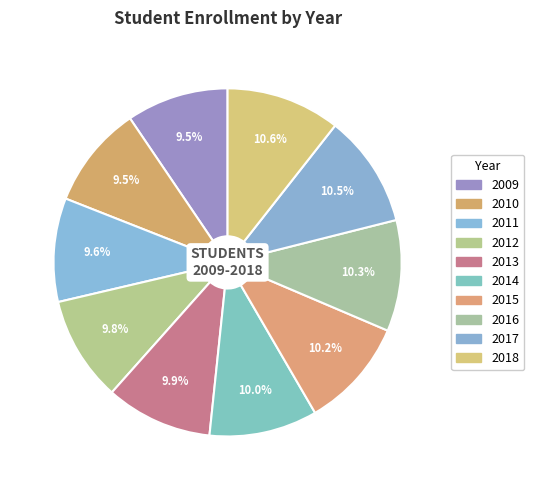

How many slices are in this pie chart?

10